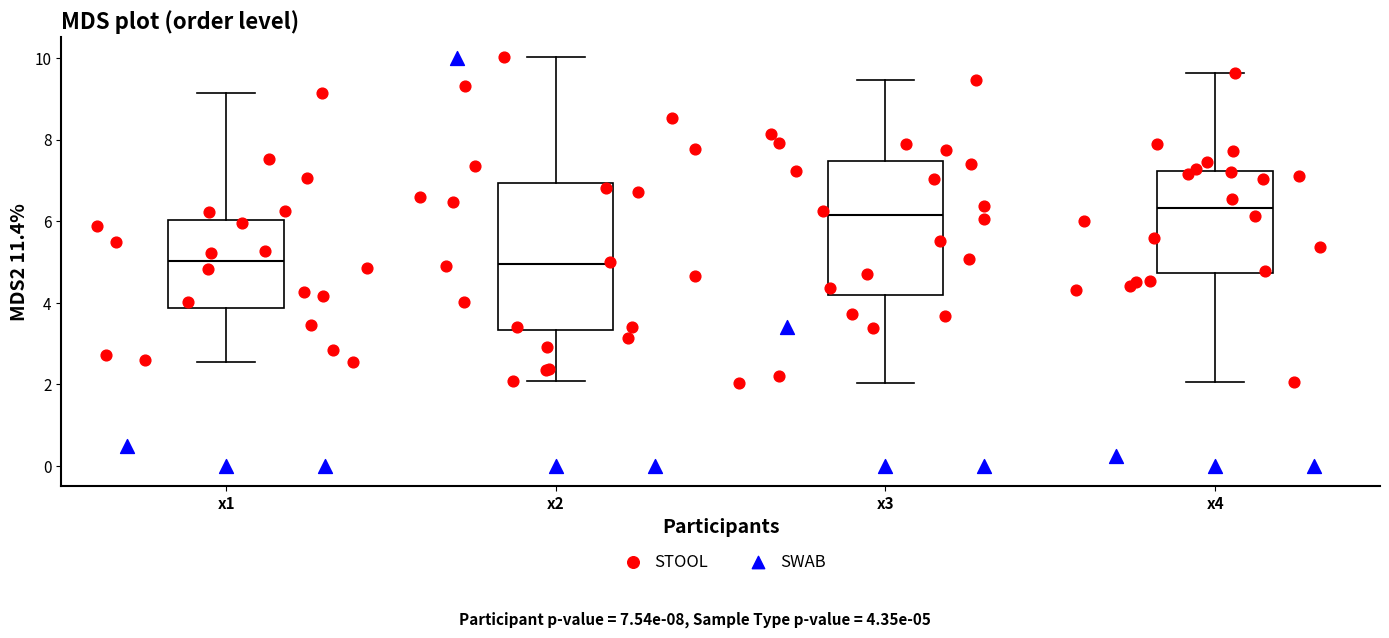

Which box is the tallest, from its lower edge to its upper edge?

x2